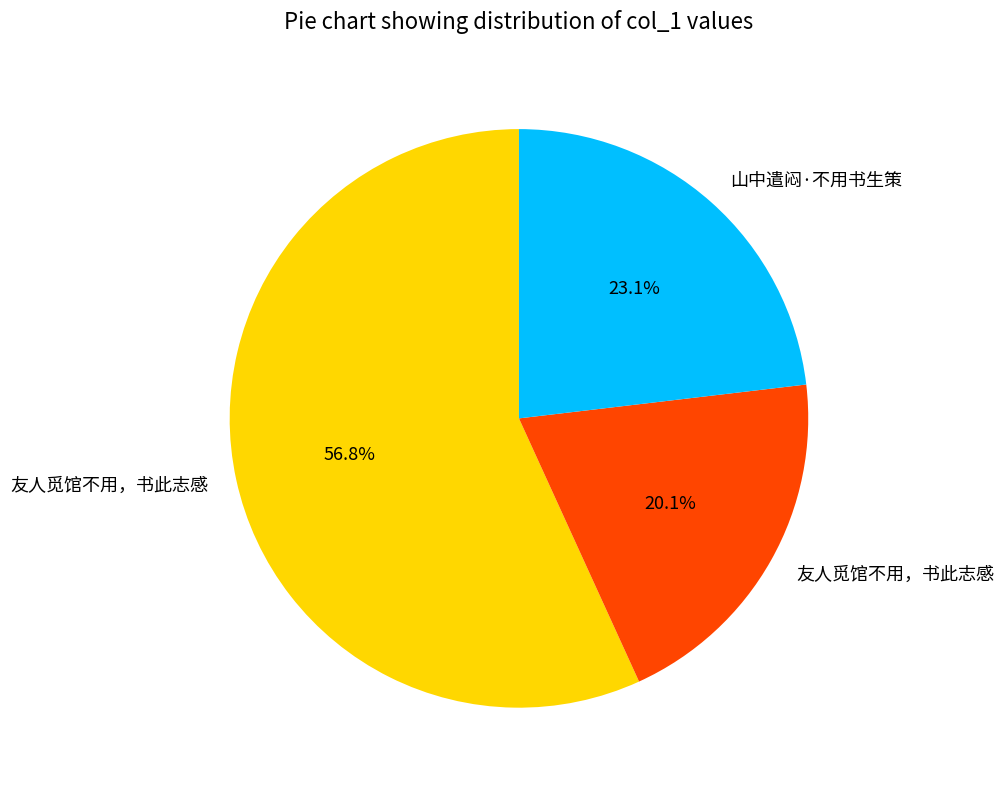

Does any single category account for the majority?

Yes